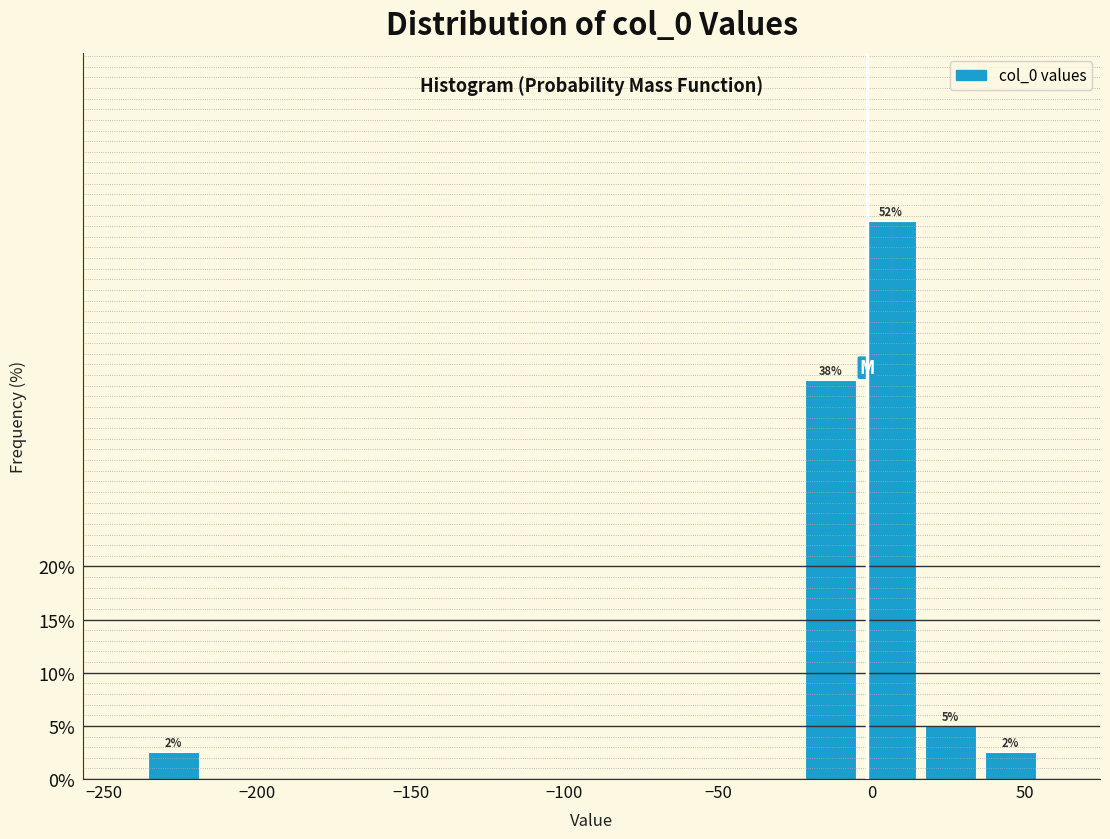

Read against the x-axis, roughly where is the centre of the tallest bar?

5